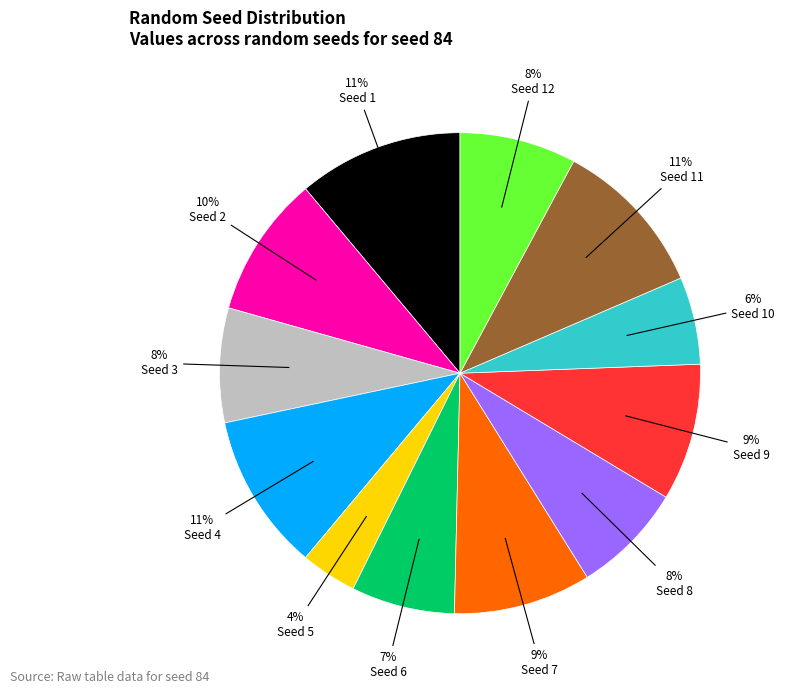

To the nearest percent, what is the average slice percentage?

8%